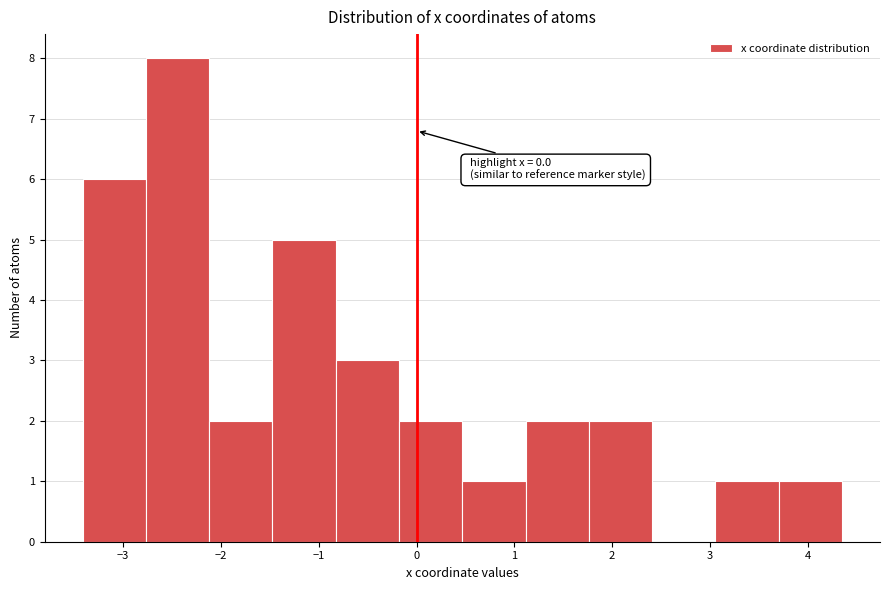

Over which range of the x-axis is the bar tallest?

-2.8 to -2.1